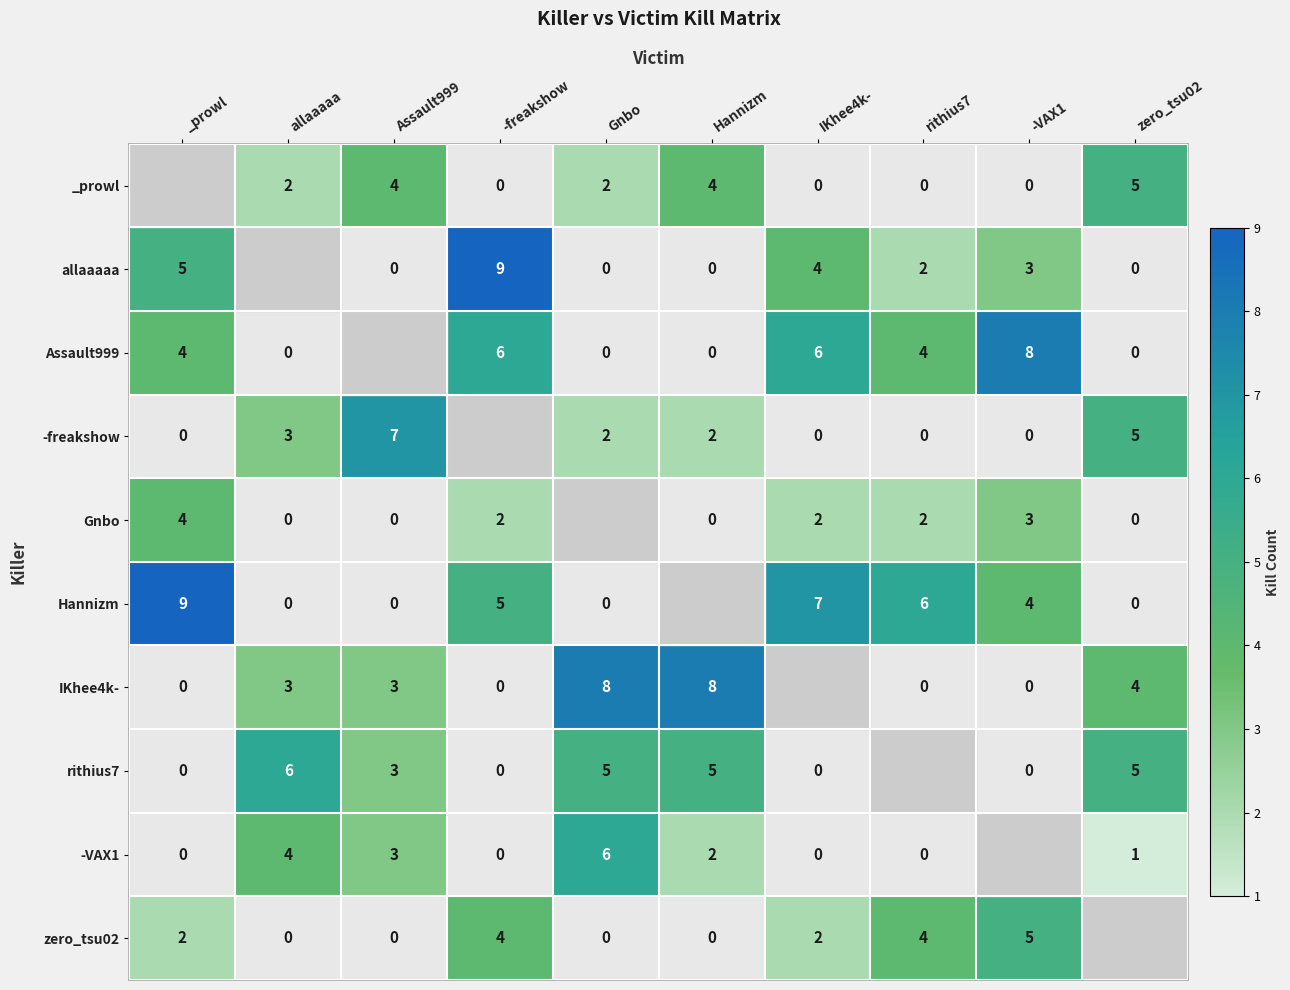

The zero_tsu02 series shows 0.4 at _prowl. True or false?

False